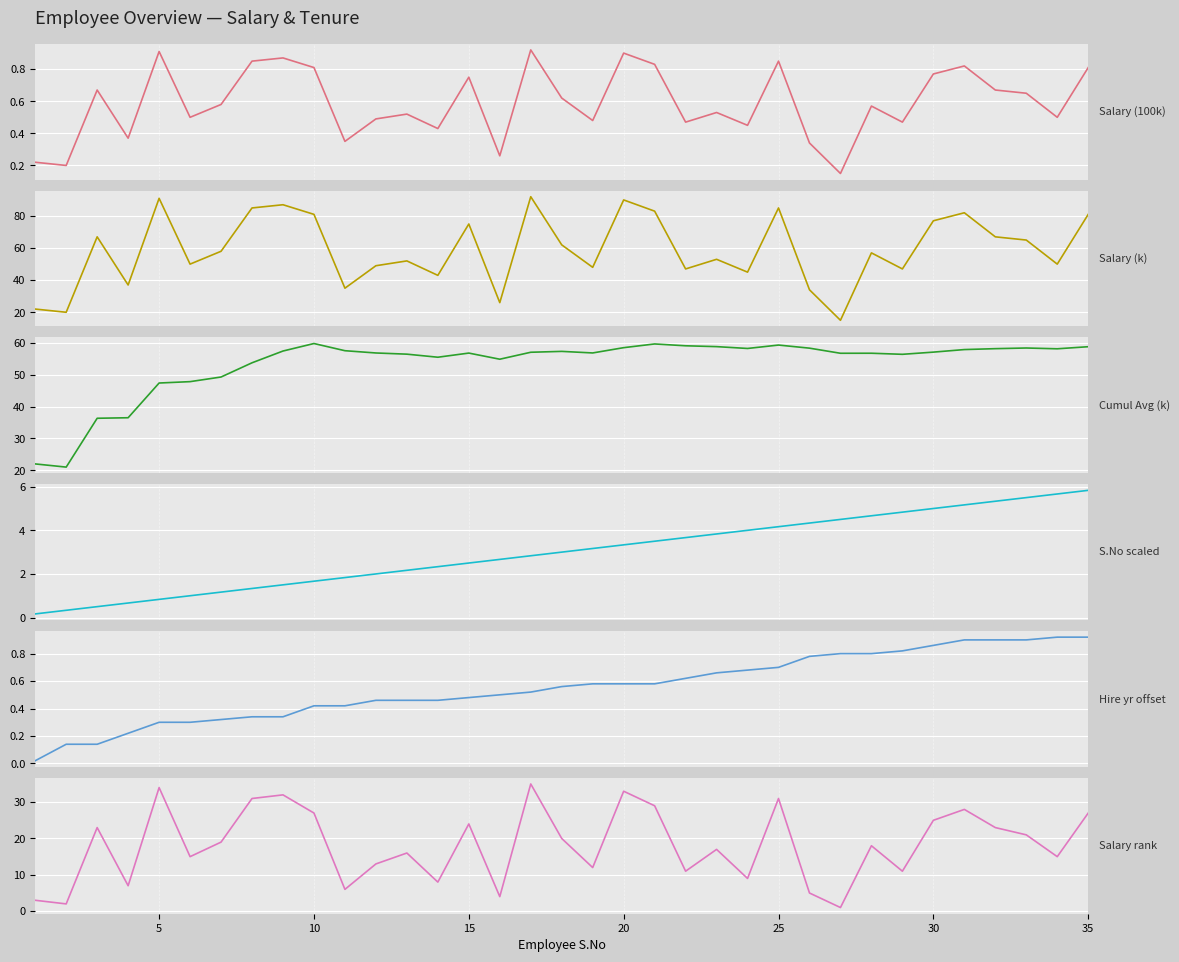

How many series are shown in this chart?

6